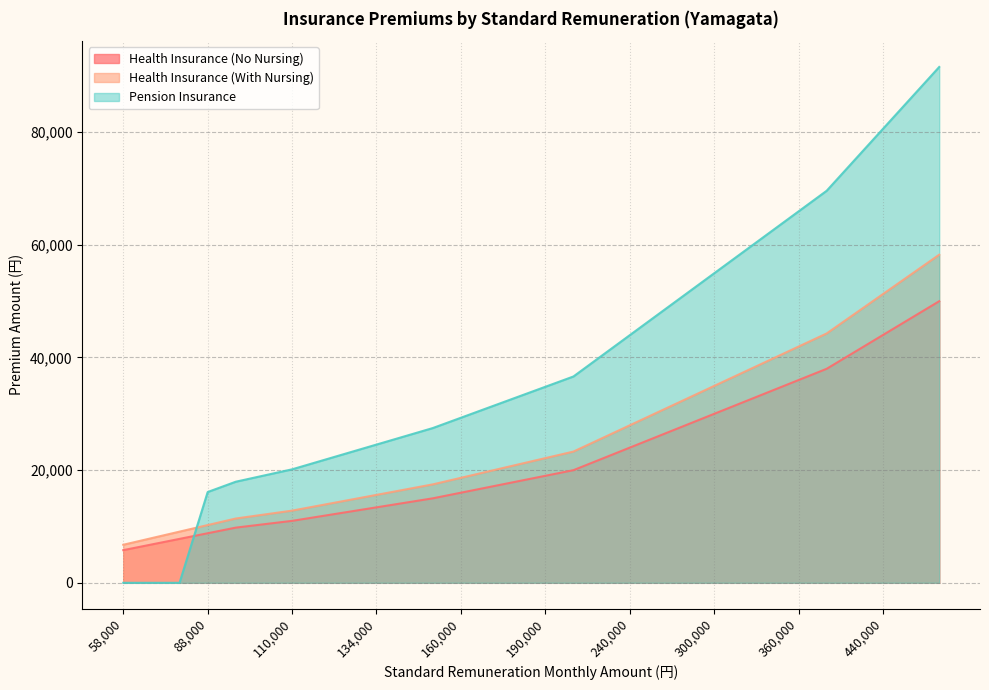

Which label corresponds to the largest value in the chart?

500000